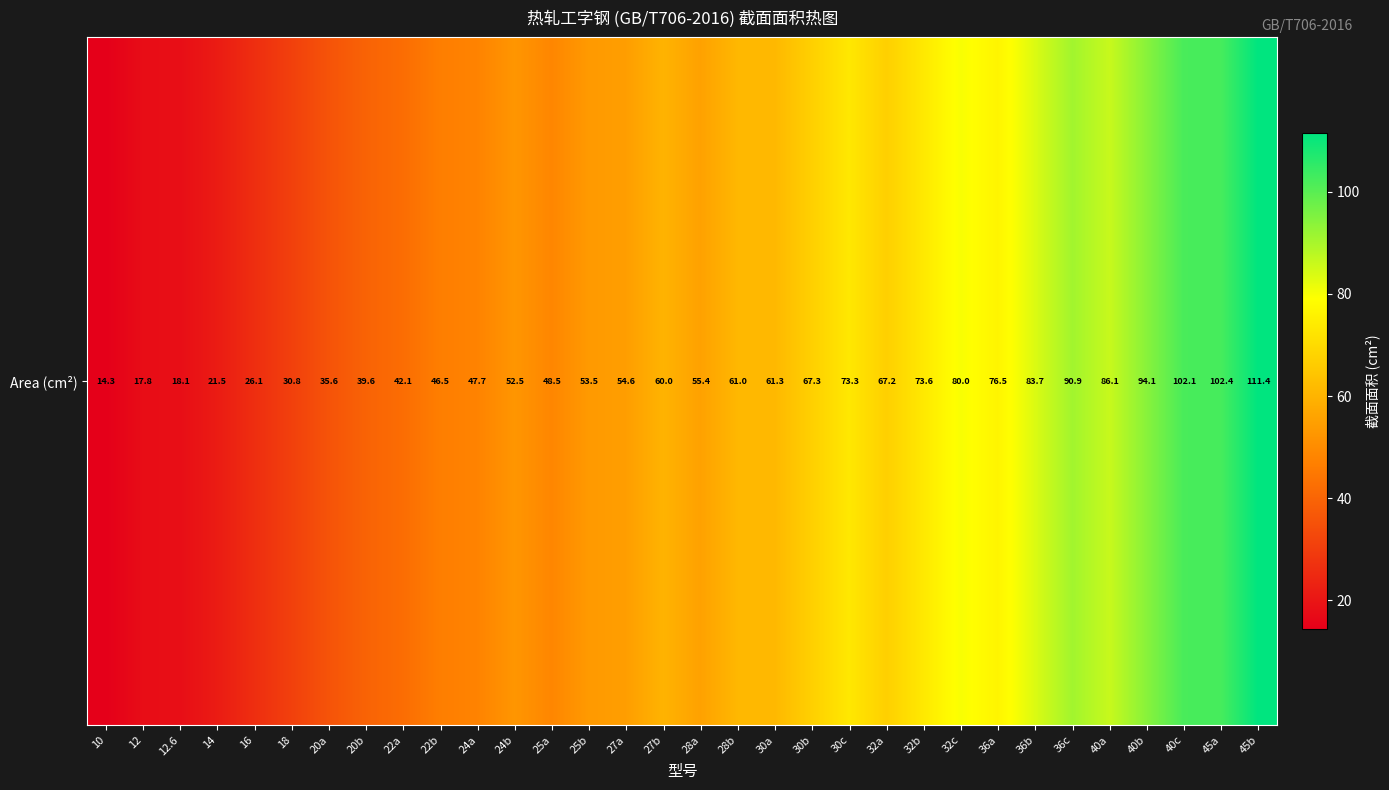

Between 45a and 24a, which is larger?

45a